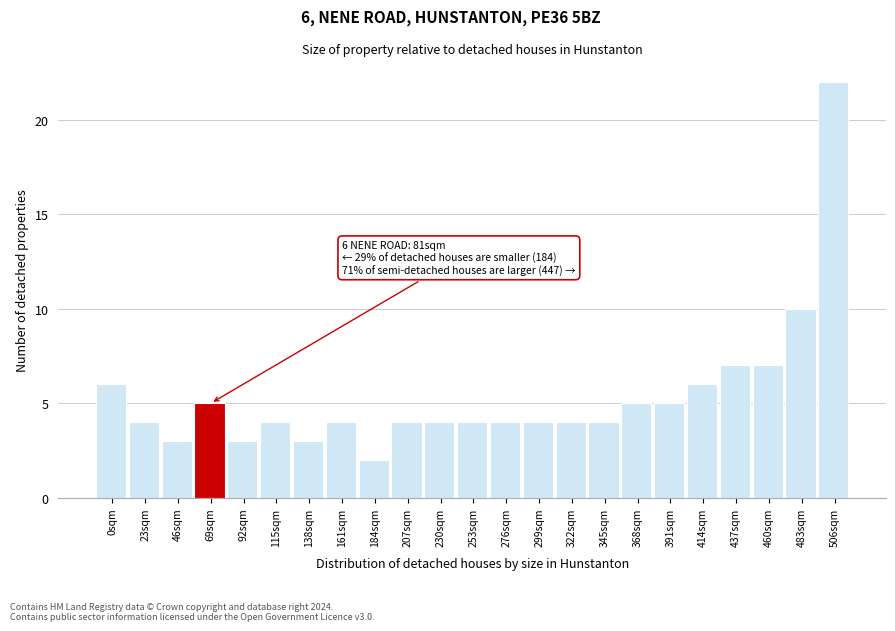

Reading left to right, extract all data points from this chart.

0sqm=6	23sqm=4	46sqm=3	69sqm=5	92sqm=3	115sqm=4	138sqm=3	161sqm=4	184sqm=2	207sqm=4	230sqm=4	253sqm=4	276sqm=4	299sqm=4	322sqm=4	345sqm=4	368sqm=5	391sqm=5	414sqm=6	437sqm=7	460sqm=7	483sqm=10	506sqm=22